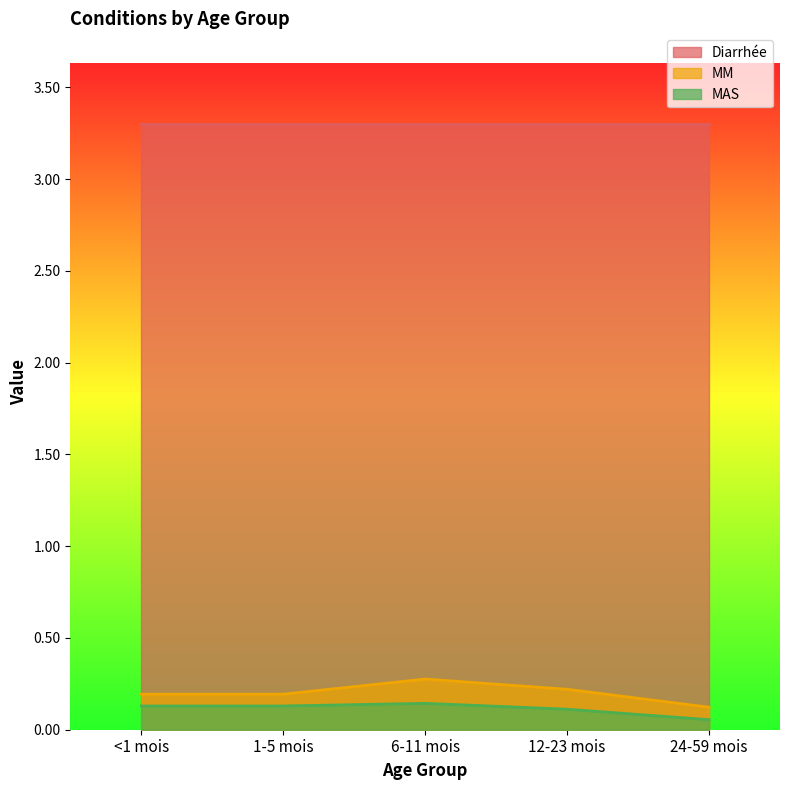

The value of MM at <1 mois is 0.2. True or false?

True